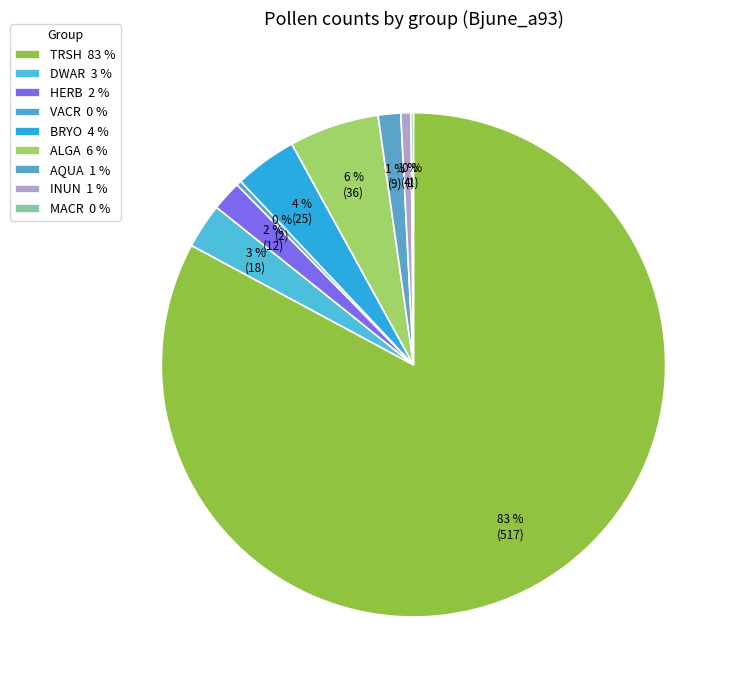

Does TRSH represent more than half of the total?

Yes